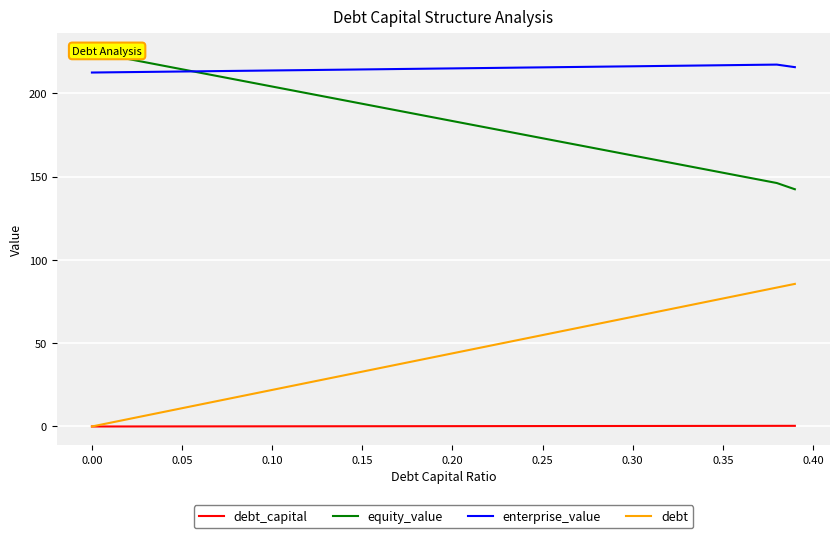

What is the difference between the maximum and second lowest values in the equity_value series?

78.6